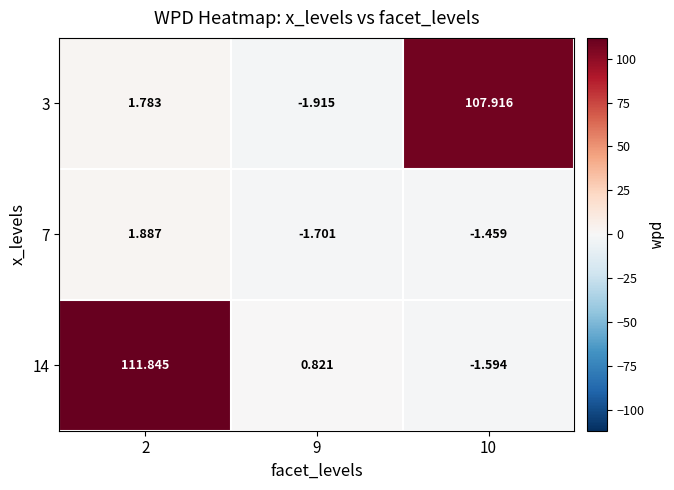

At which category is the sum across all series the highest?

2